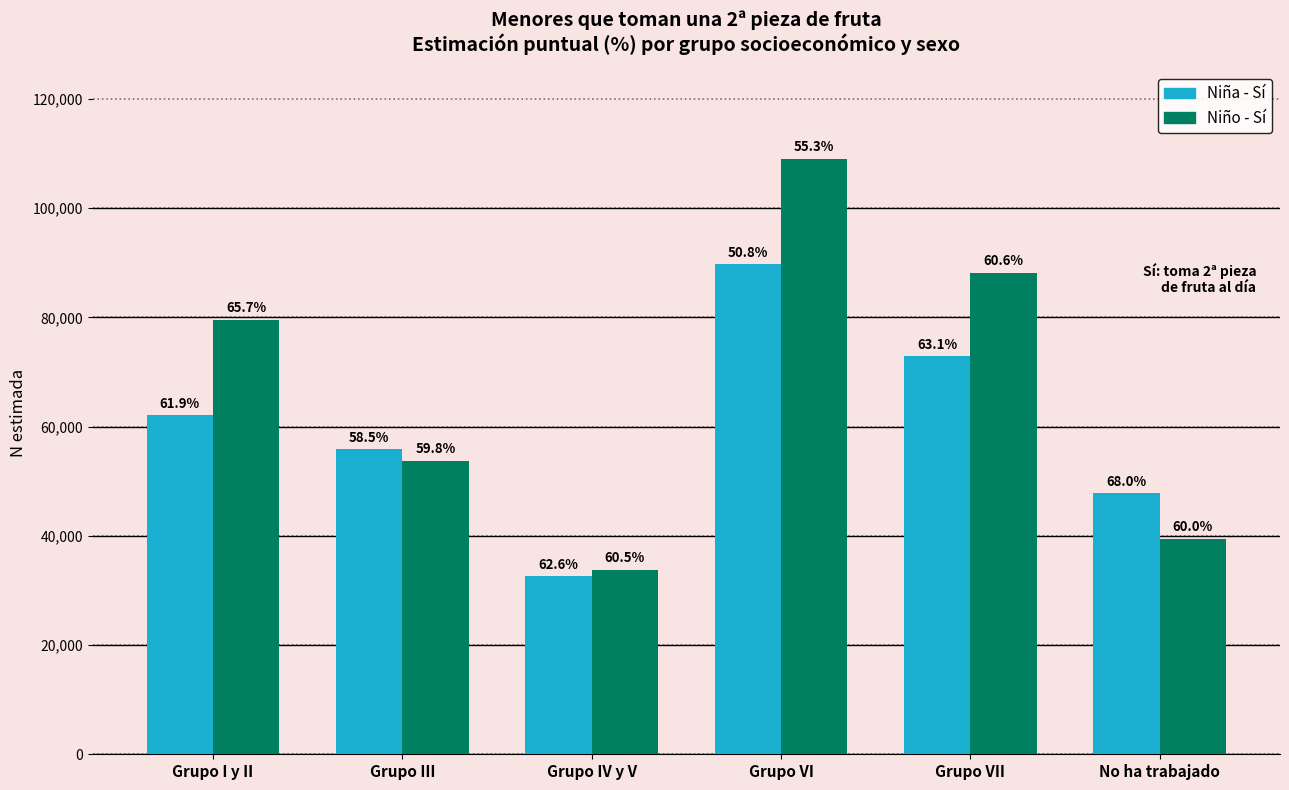

Are the bars grouped side by side (vs. stacked)?

Yes